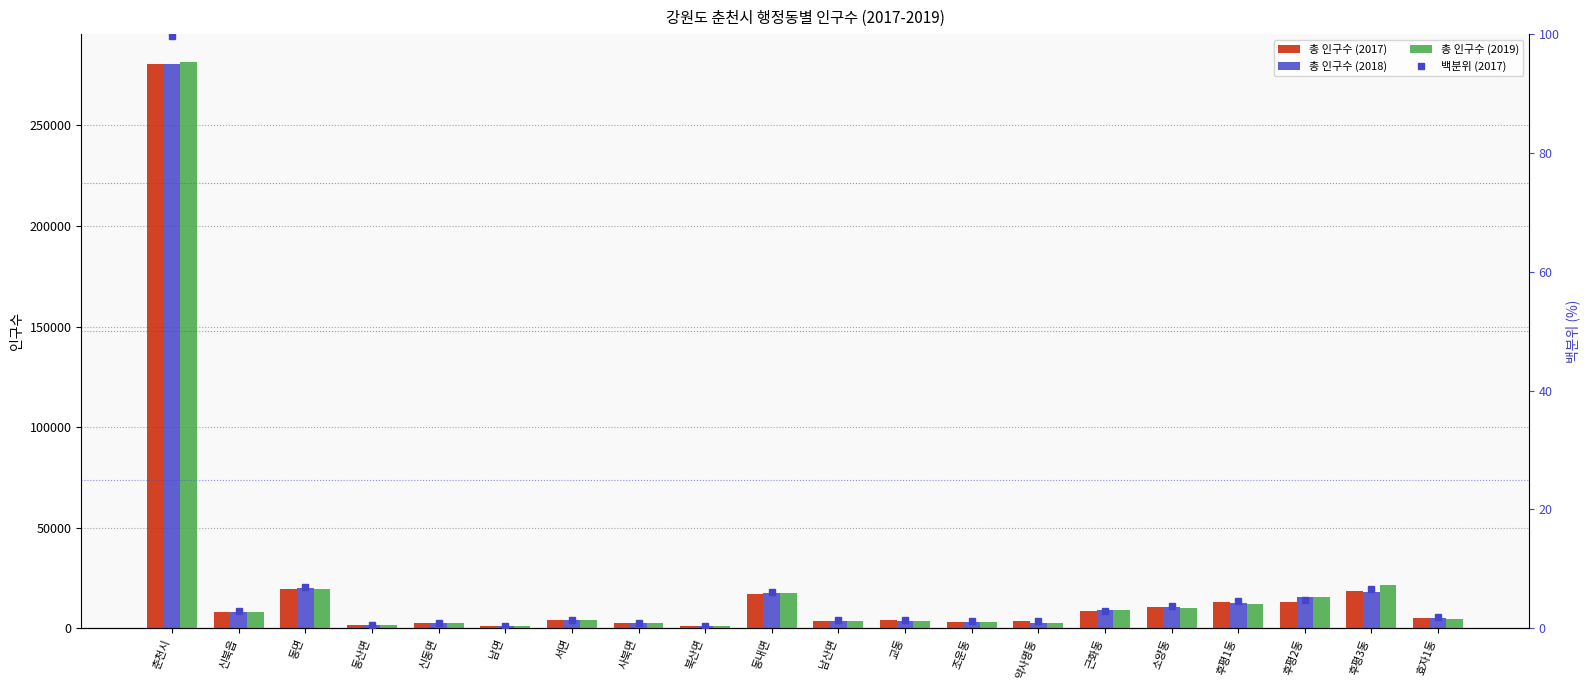

Between 효자1동 and 동산면, which is larger?

효자1동